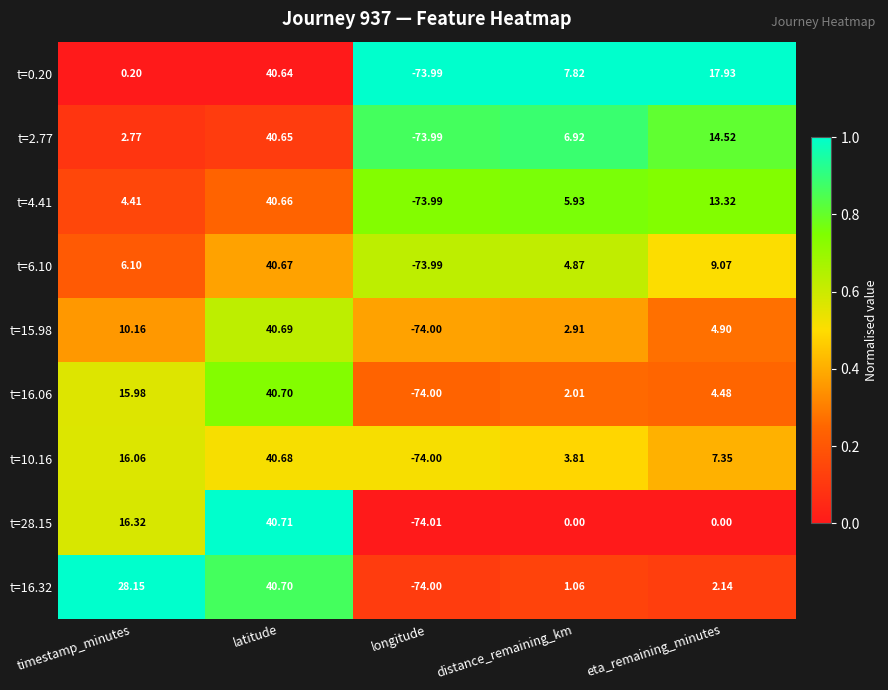

At which label is t=6.10 closest to -16?

distance_remaining_km